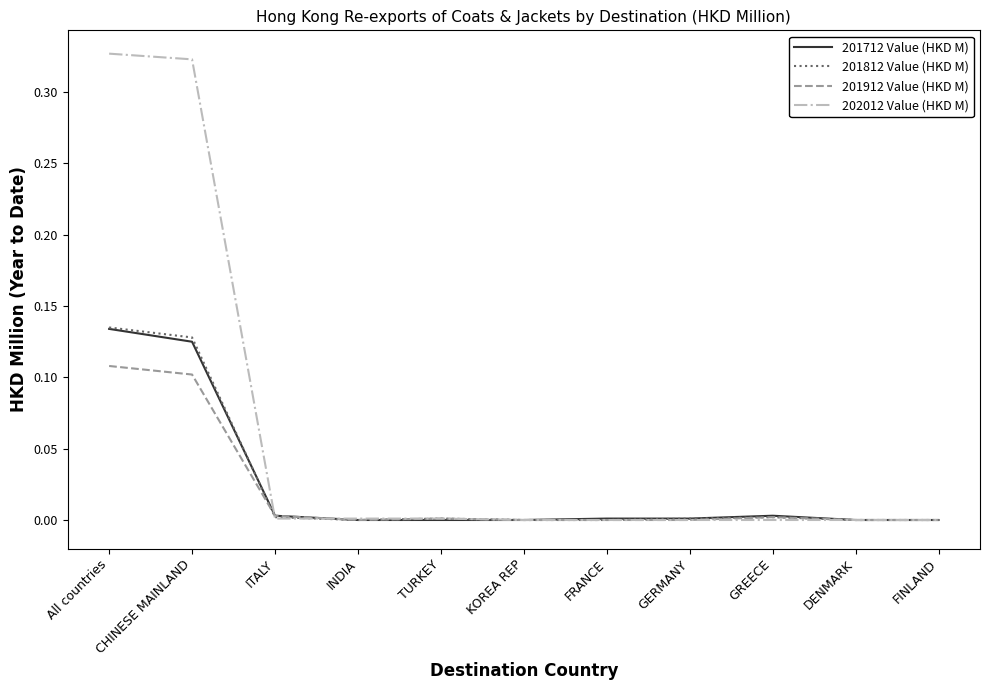

The value of 202012 Value (HKD M) at KOREA REP is 0.0. True or false?

True